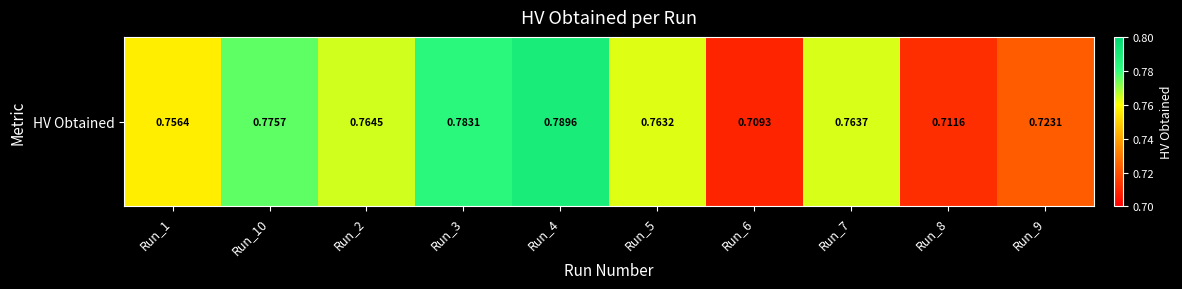

List the labels in order of value, smallest first.

Run_6, Run_8, Run_9, Run_1, Run_5, Run_7, Run_2, Run_10, Run_3, Run_4